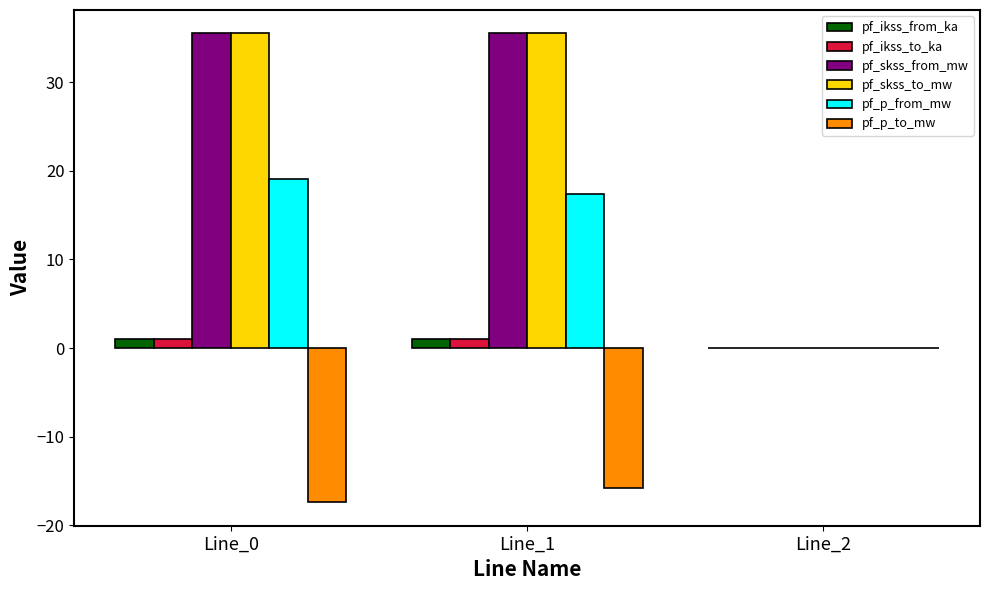

Is the value of pf_skss_from_mw at Line_2 greater than the value of pf_p_to_mw at Line_1?

Yes